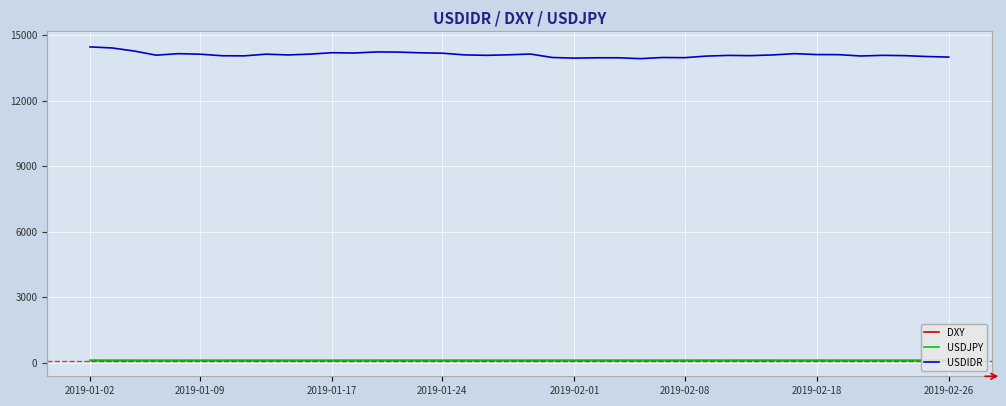

What is the lowest value of the USDIDR series?

13920.0